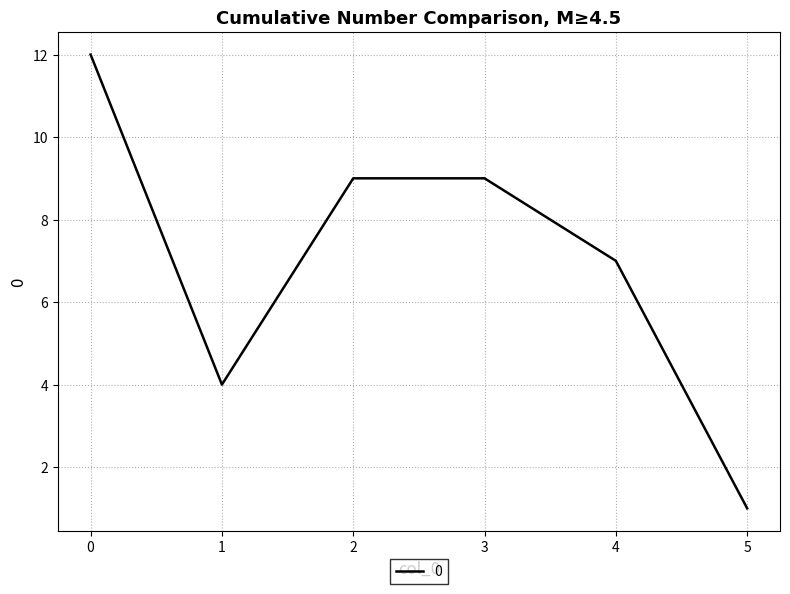

Where is the data nearest to the value 6?

4